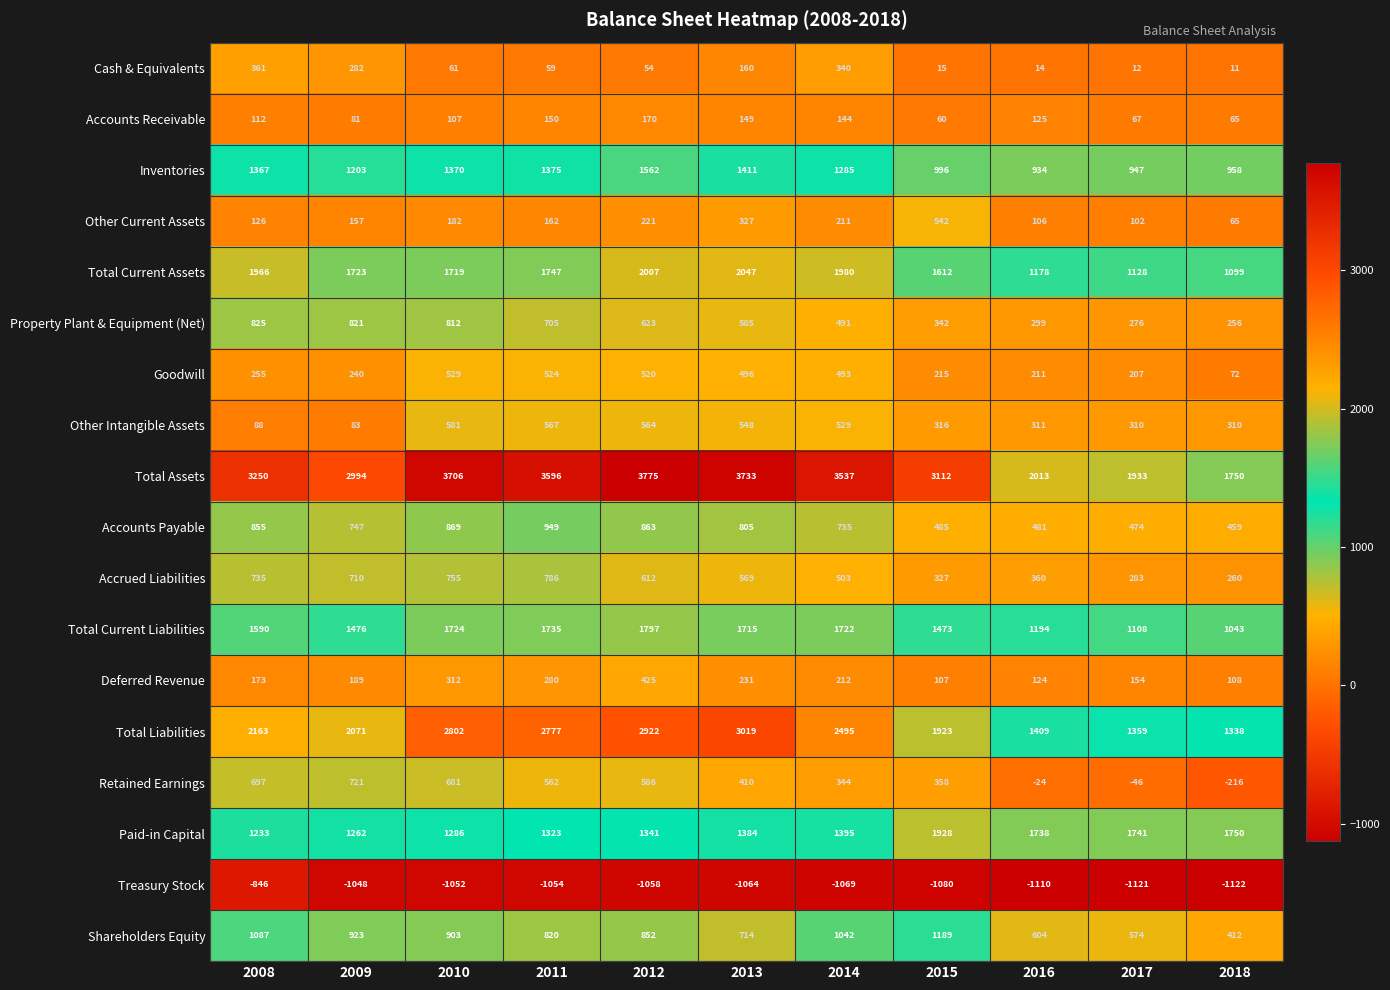

How many distinct data groups are displayed?

18